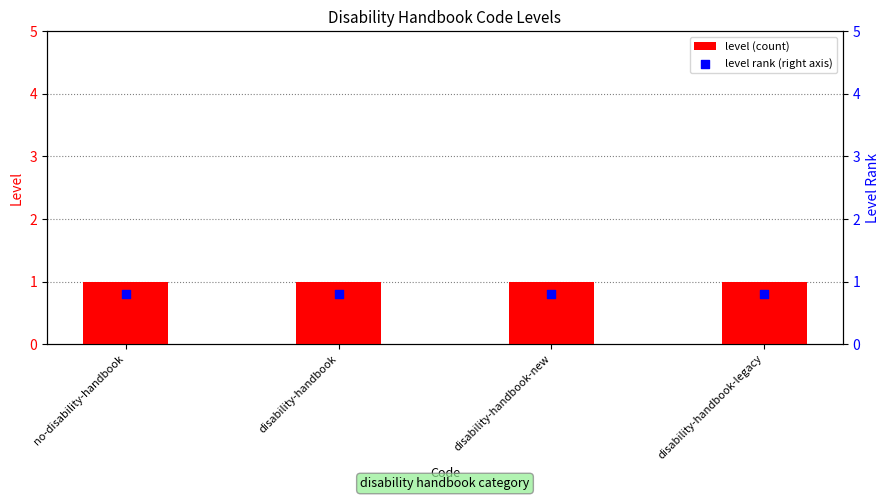

At how many categories does at least one series exceed 0?

4